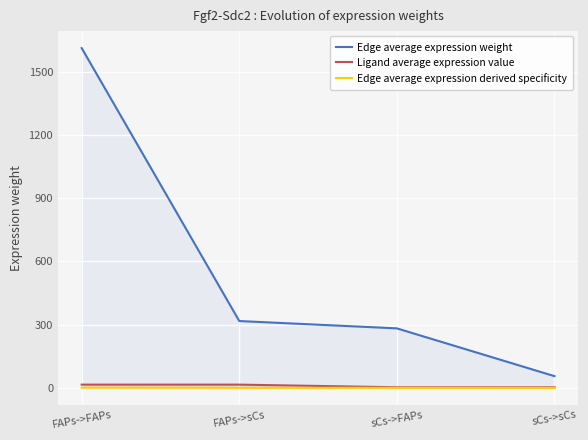

True or false: Edge average expression derived specificity has more than 1 points higher than both neighbors.

False